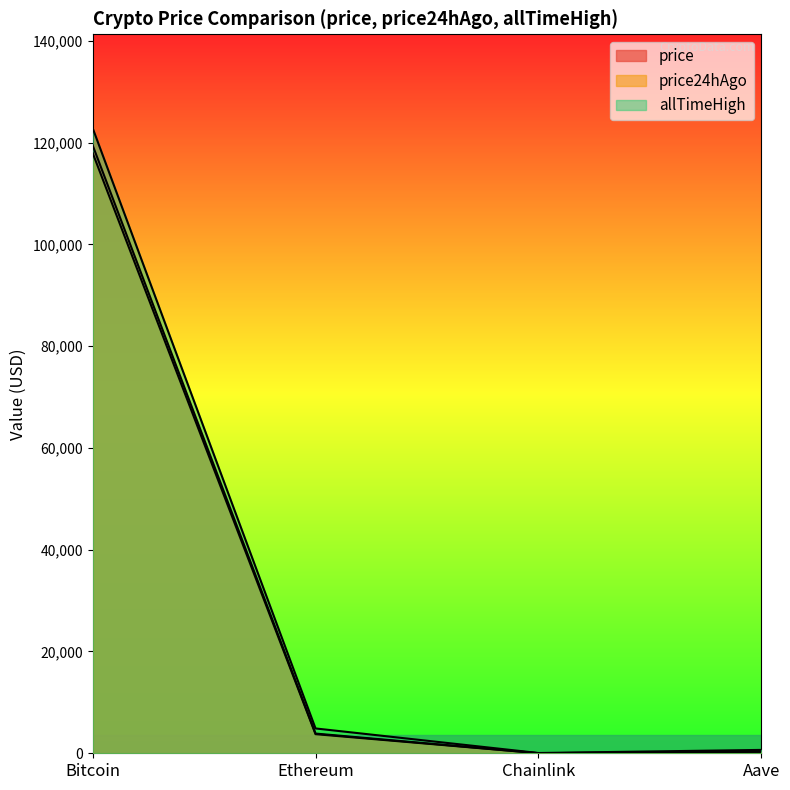

Reading left to right, list all the values displayed in this chart.

price: 119446.0	3873.8	19.3	305.0
price24hAgo: 117946.0	3752.6	18.5	295.6
allTimeHigh: 122838.0	4878.3	52.7	661.7